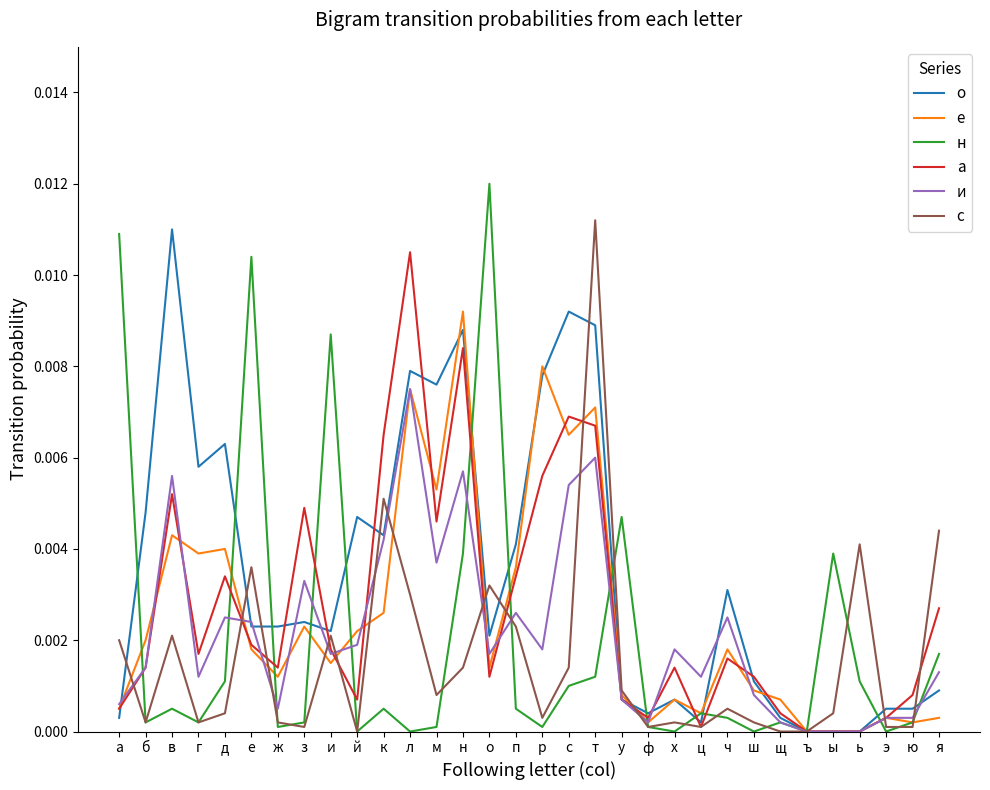

Rank the series at п from highest to lowest value.

о, е, а, и, с, н